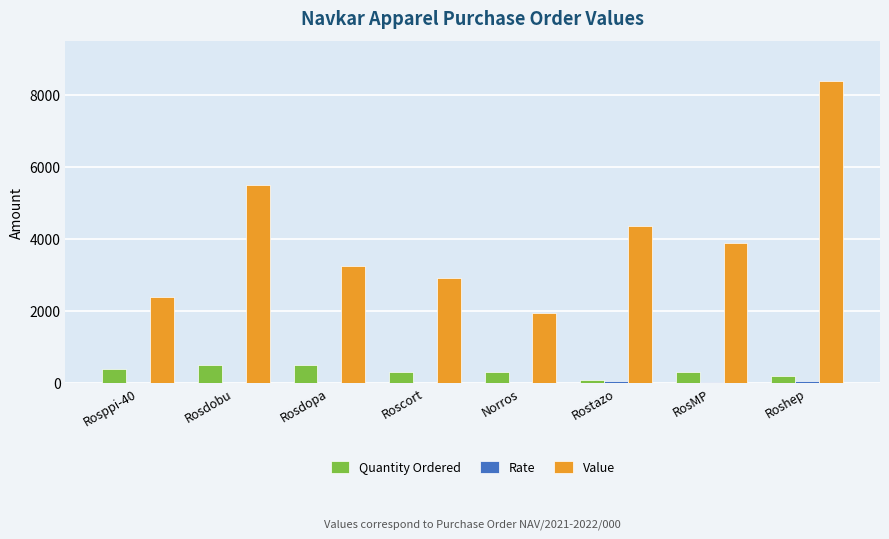

Which series has the largest total across all categories?

Value